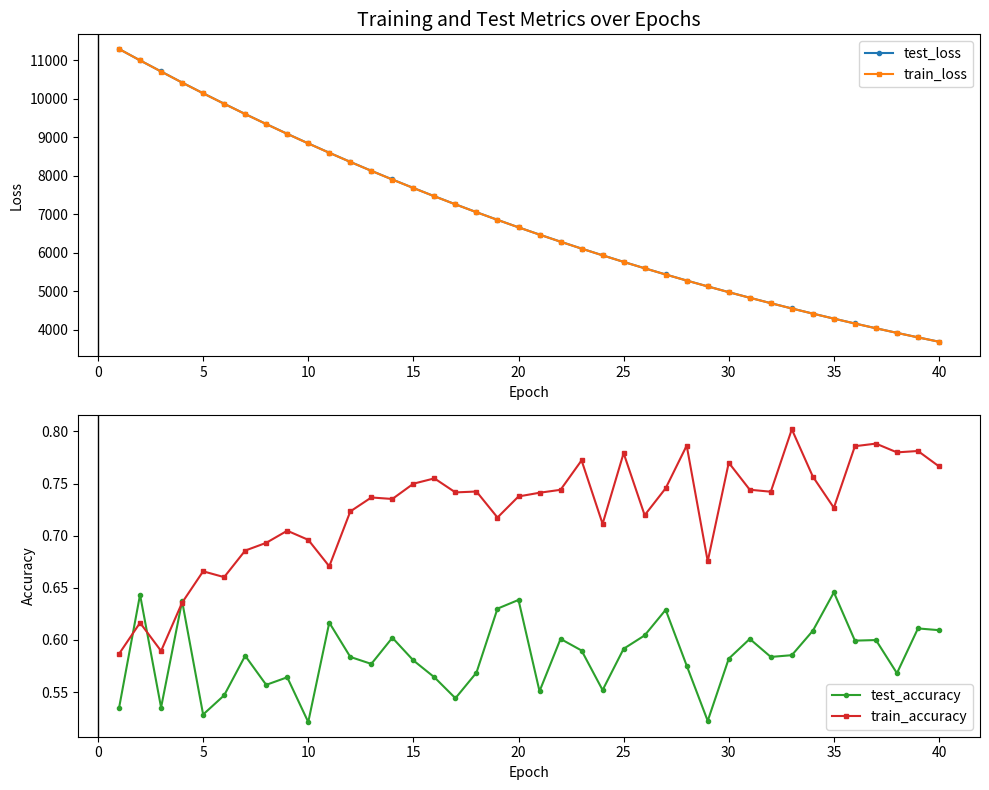

How many values in the test_loss series exceed 6663?

20